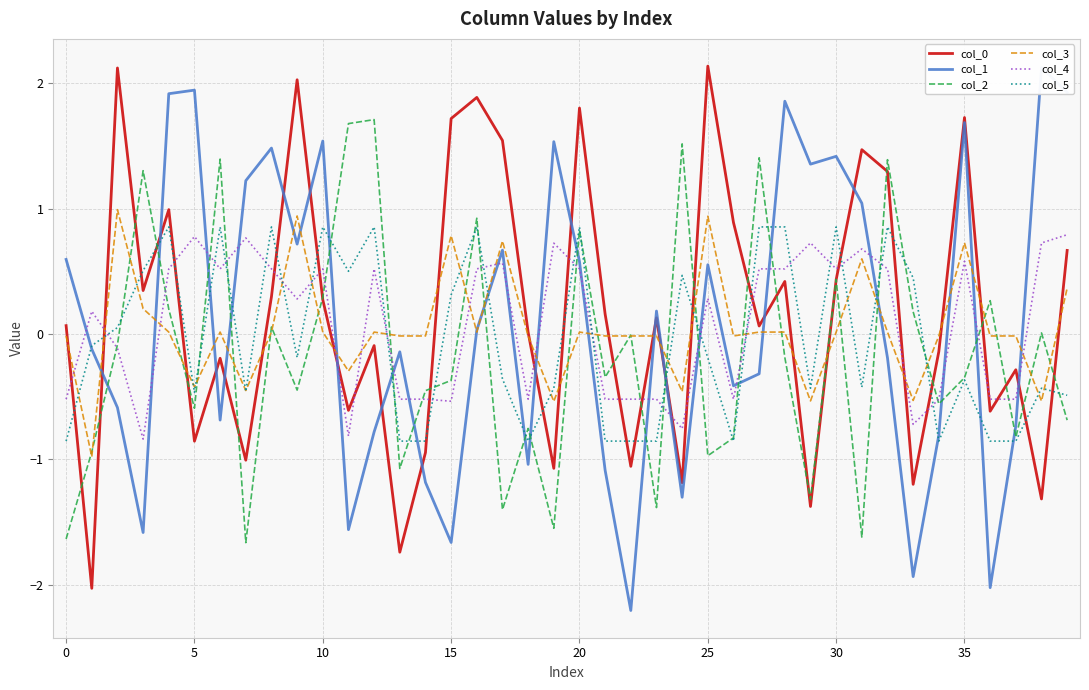

How many lines are shown in the chart?

6